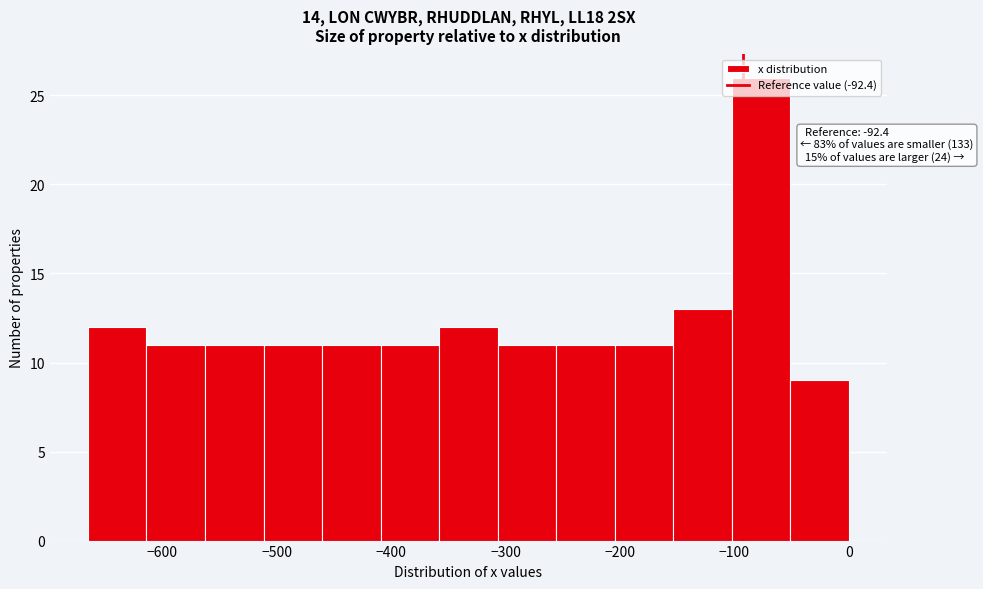

Which range on the x-axis has the tallest bar?

-100 to -50